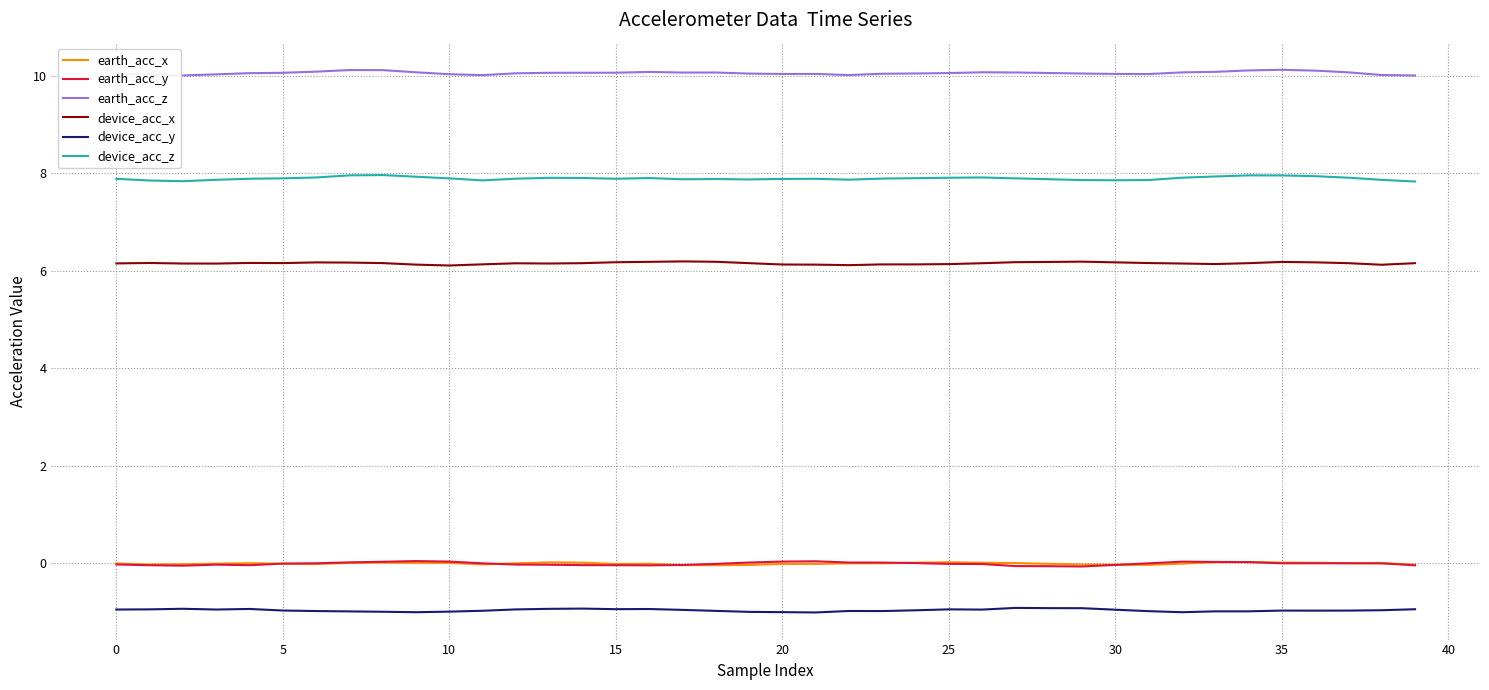

Which series has the largest total across all categories?

earth_acc_z